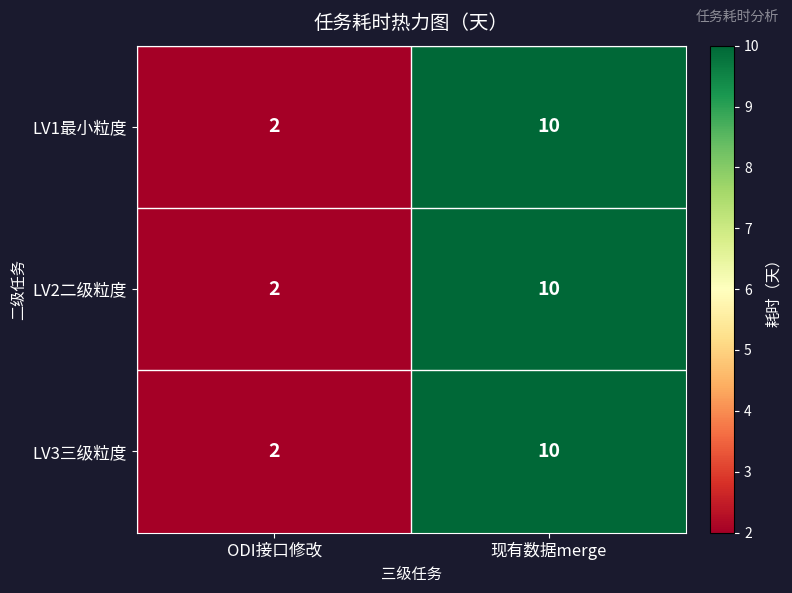

Reading left to right, extract all data points from this chart.

LV1最小粒度: 2	10
LV2二级粒度: 2	10
LV3三级粒度: 2	10